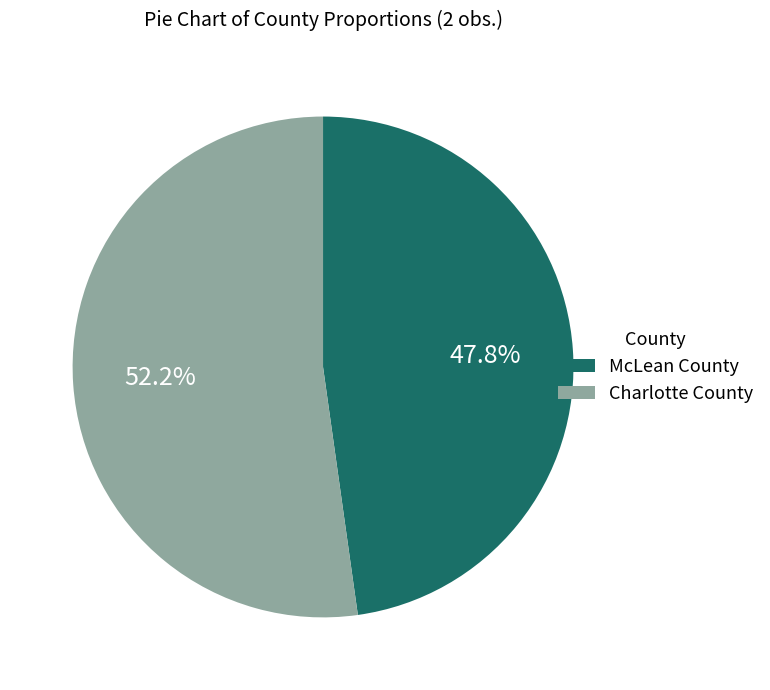

Rank the categories by value from highest to lowest.

Charlotte County, McLean County